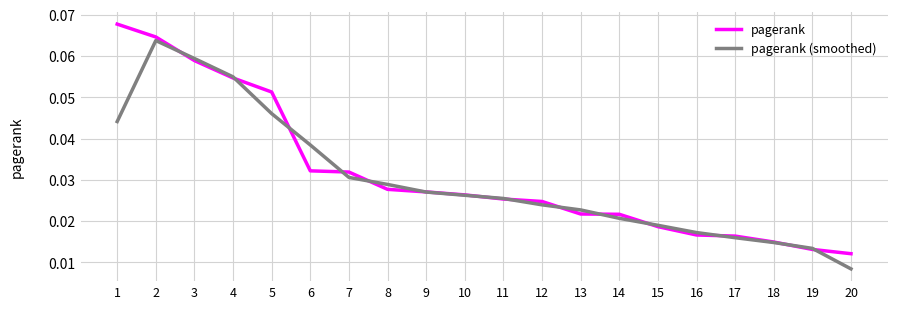

Is the value of pagerank (smoothed) at 12 greater than the value of pagerank at 9?

No